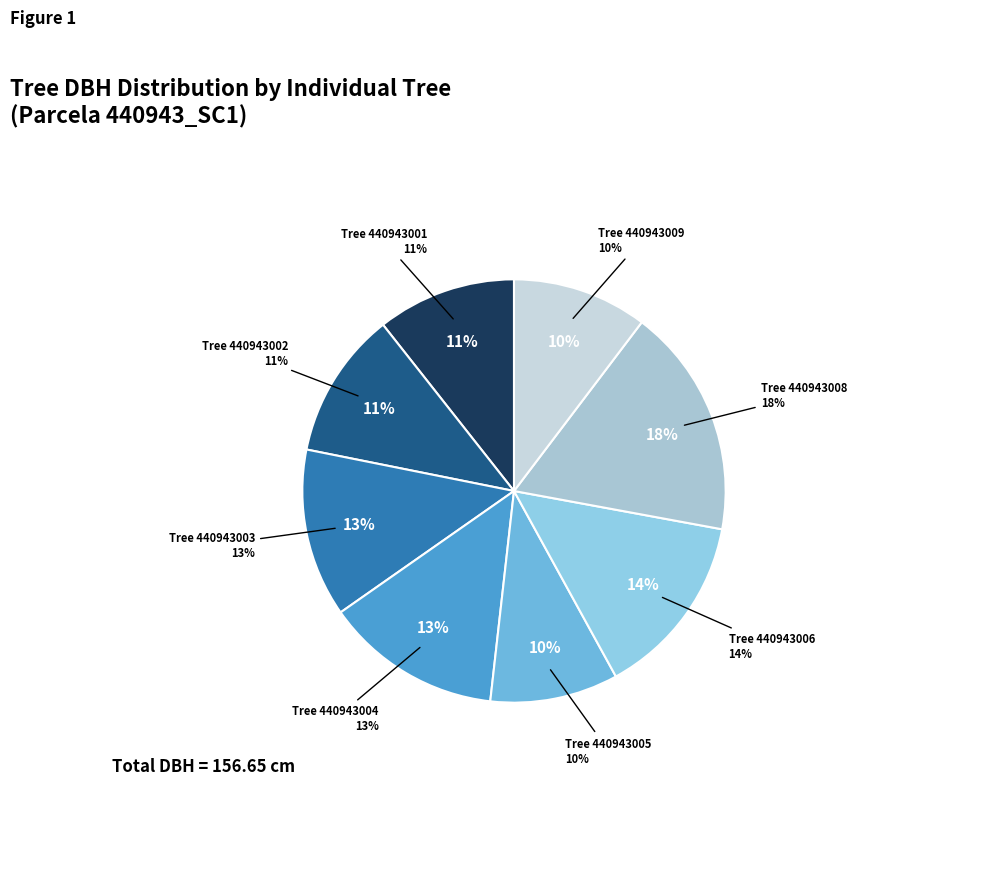

The 440943009 slice represents 4% of the pie. True or false?

False